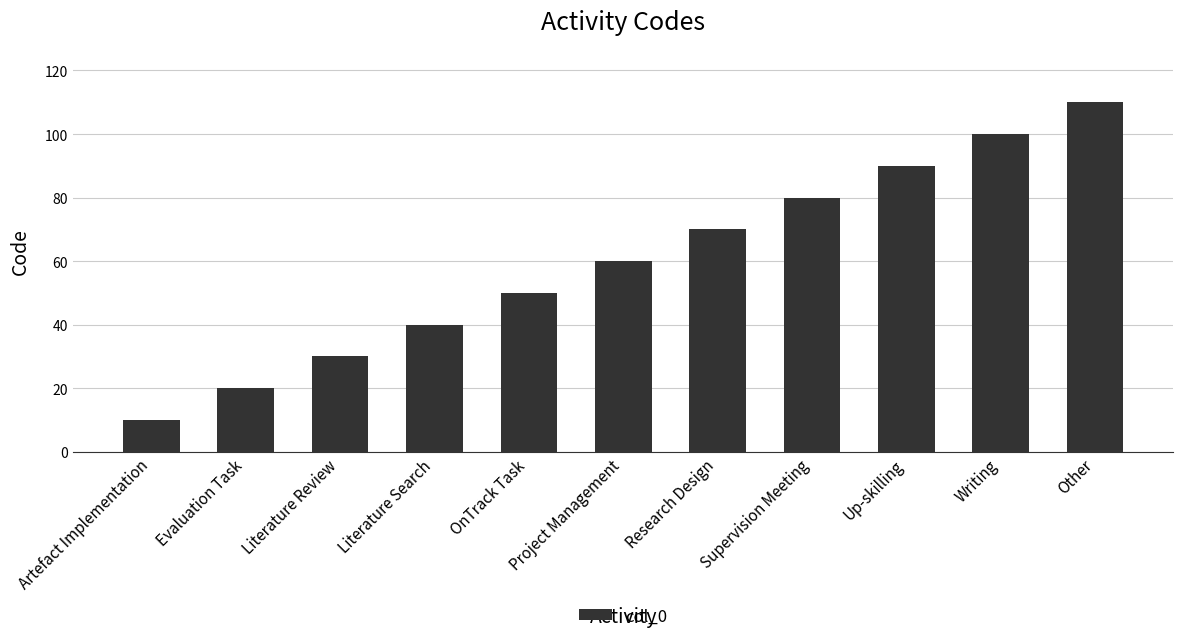

What is the approximate value at Up-skilling, to the nearest 10?

90